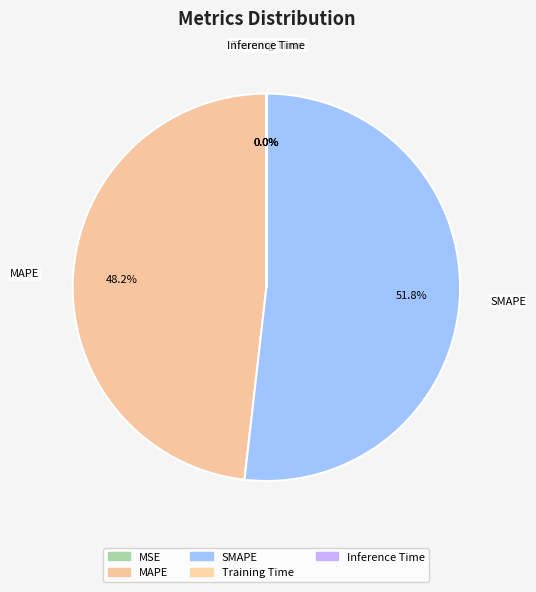

To the nearest percent, what percentage of the pie is MAPE?

48%